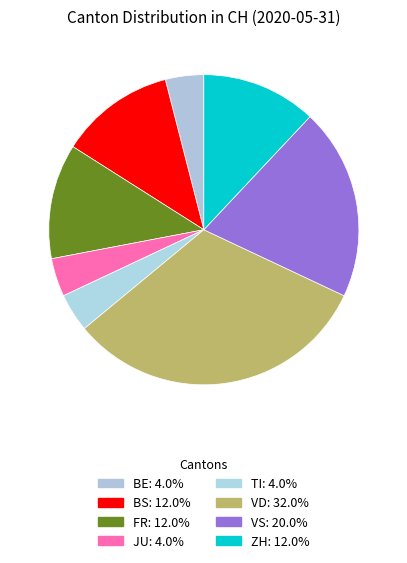

What is the largest slice in the pie chart?

VD